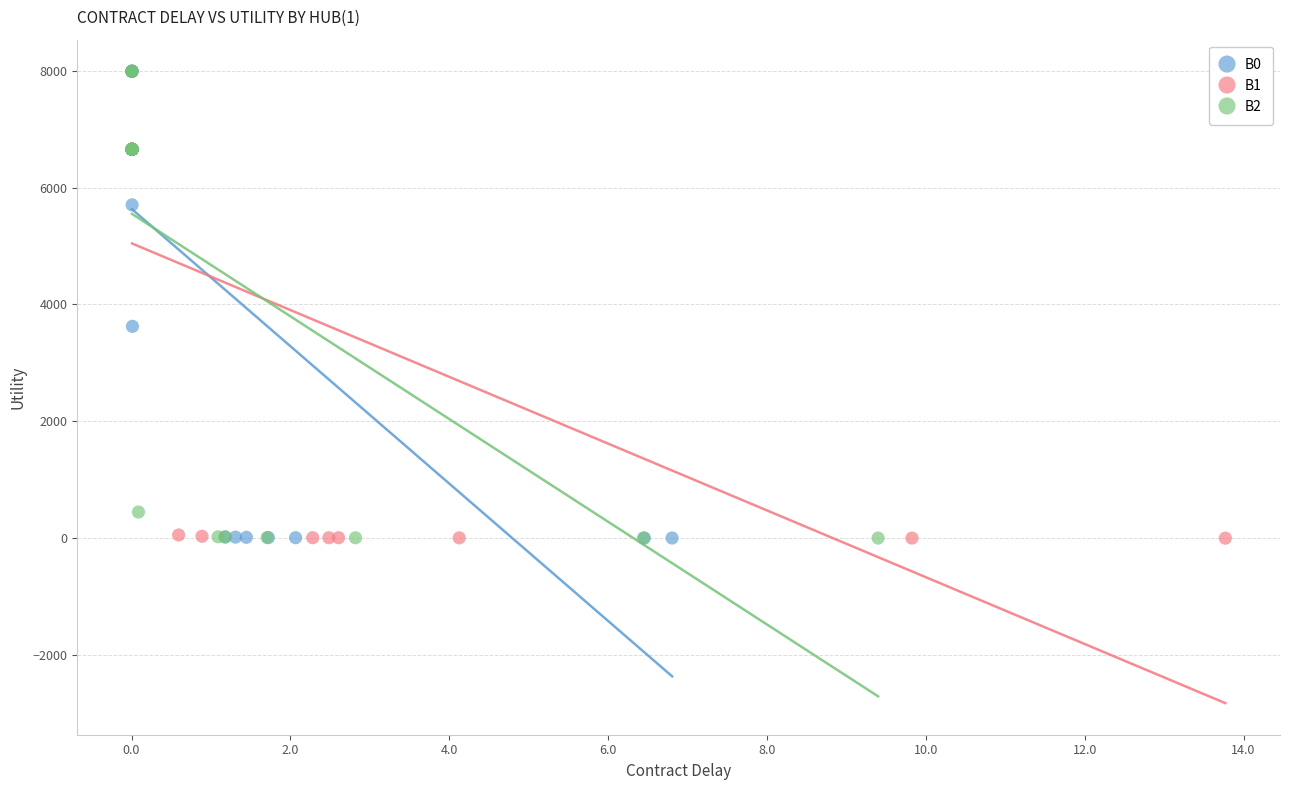

What are all the series names shown in the legend?

B0, B1, B2